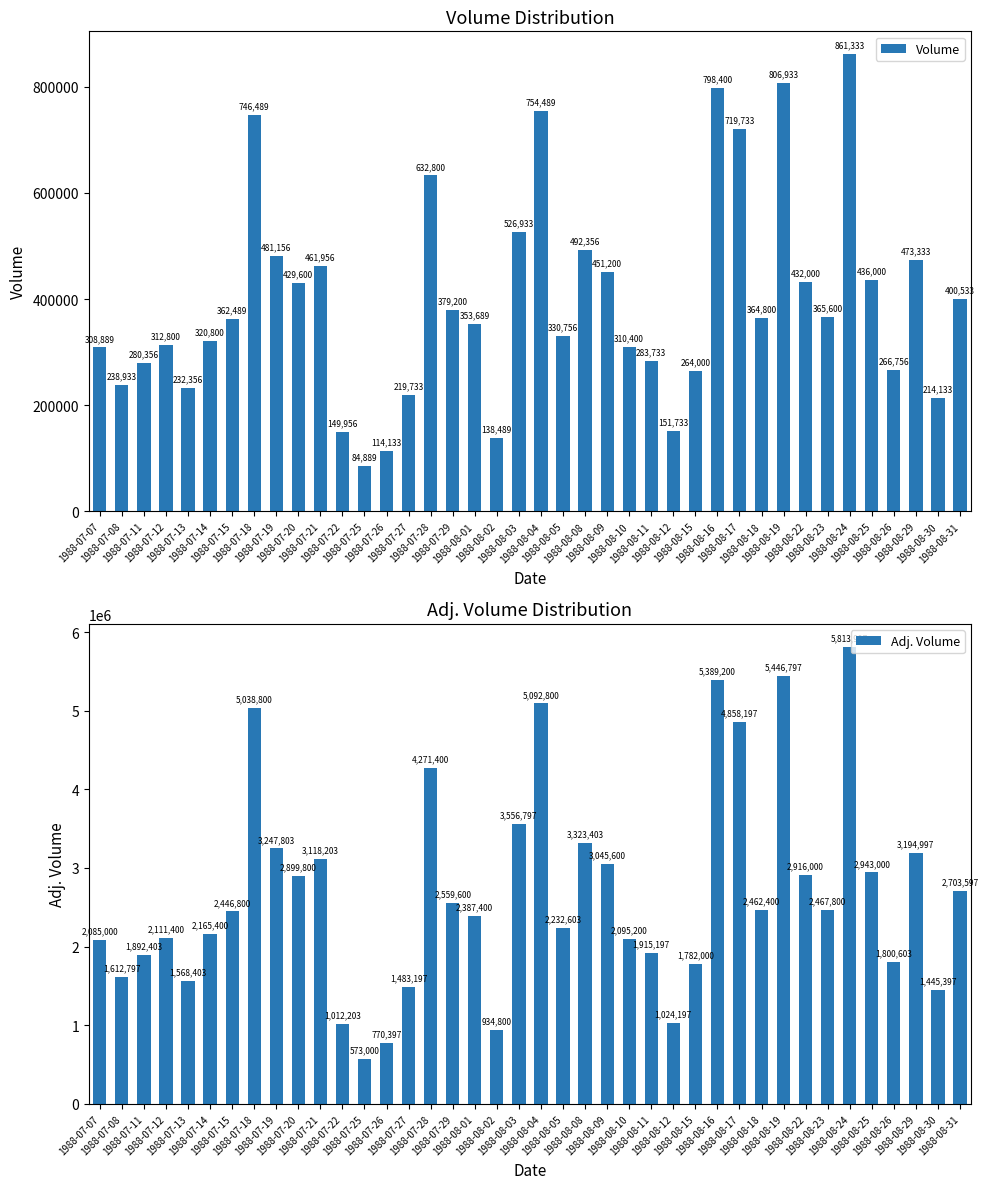

Rank the categories by Adj. Volume value from highest to lowest.

1988-08-24, 1988-08-19, 1988-08-16, 1988-08-04, 1988-07-18, 1988-08-17, 1988-07-28, 1988-08-03, 1988-08-08, 1988-07-19, 1988-08-29, 1988-07-21, 1988-08-09, 1988-08-25, 1988-08-22, 1988-07-20, 1988-08-31, 1988-07-29, 1988-08-23, 1988-08-18, 1988-07-15, 1988-08-01, 1988-08-05, 1988-07-14, 1988-07-12, 1988-08-10, 1988-07-07, 1988-08-11, 1988-07-11, 1988-08-26, 1988-08-15, 1988-07-08, 1988-07-13, 1988-07-27, 1988-08-30, 1988-08-12, 1988-07-22, 1988-08-02, 1988-07-26, 1988-07-25